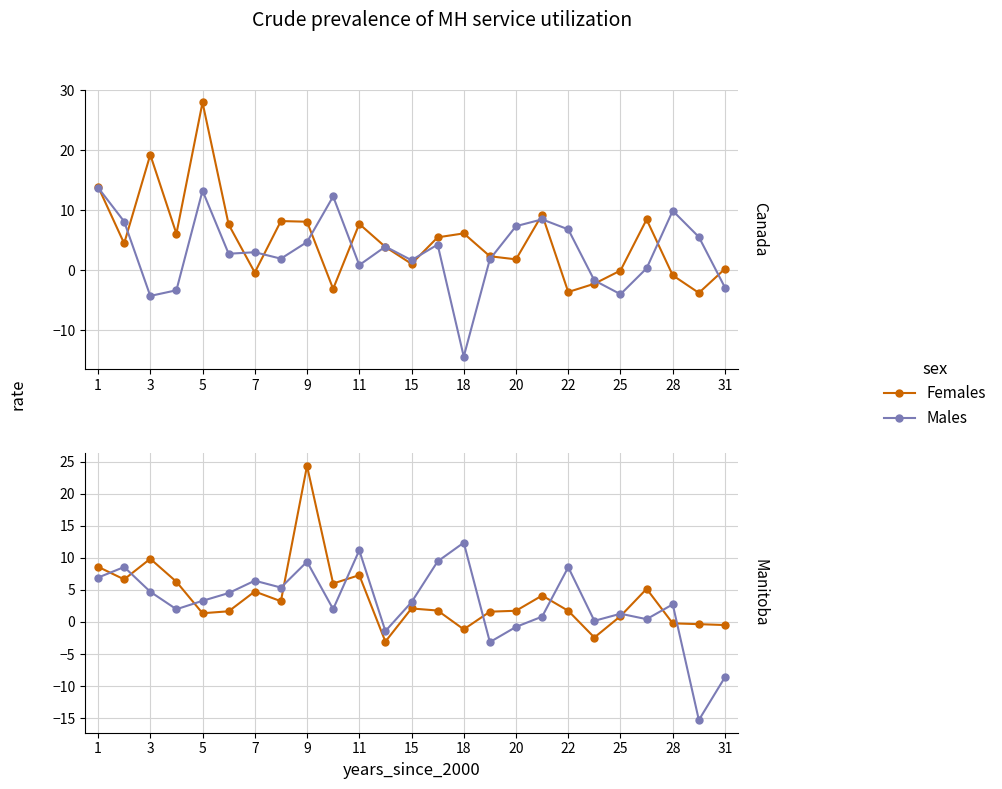

What is the minimum value for Females?

-3.1